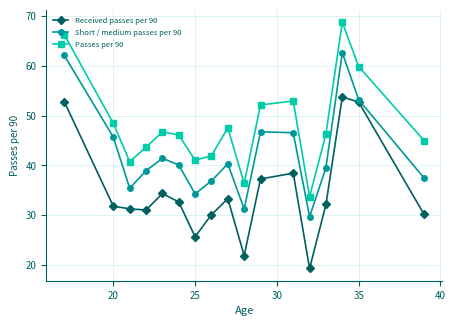

What is the average value of the Short / medium passes per 90 series?

42.5